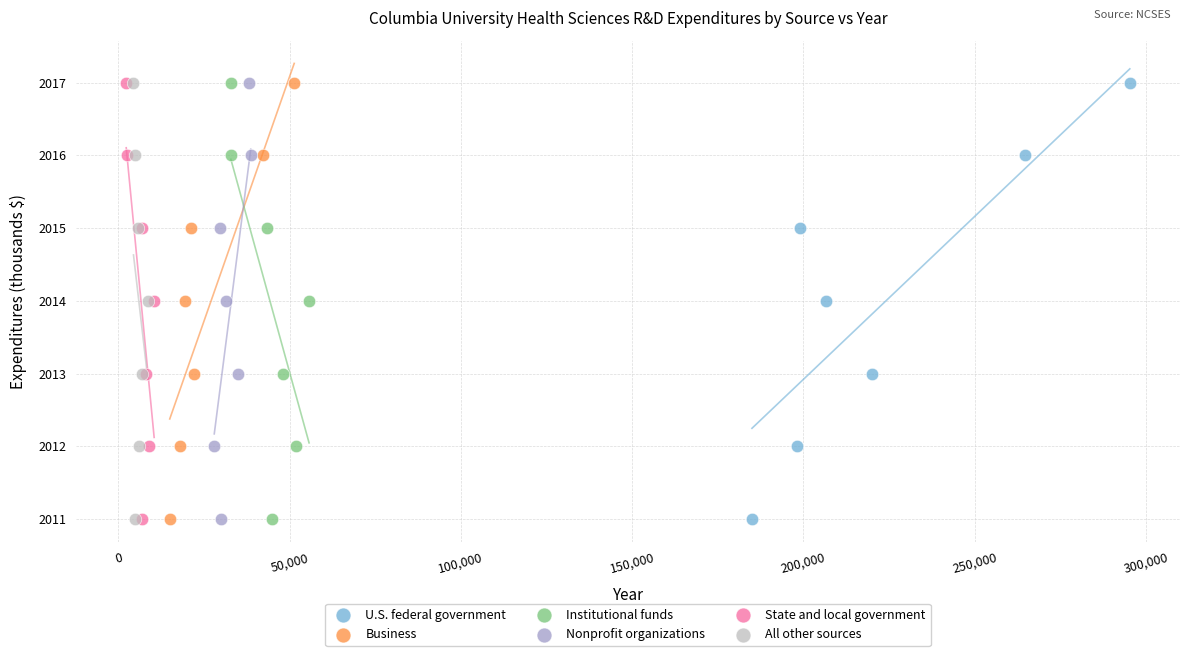

What are all the series names shown in the legend?

U.S. federal government, Business, Institutional funds, Nonprofit organizations, State and local government, All other sources